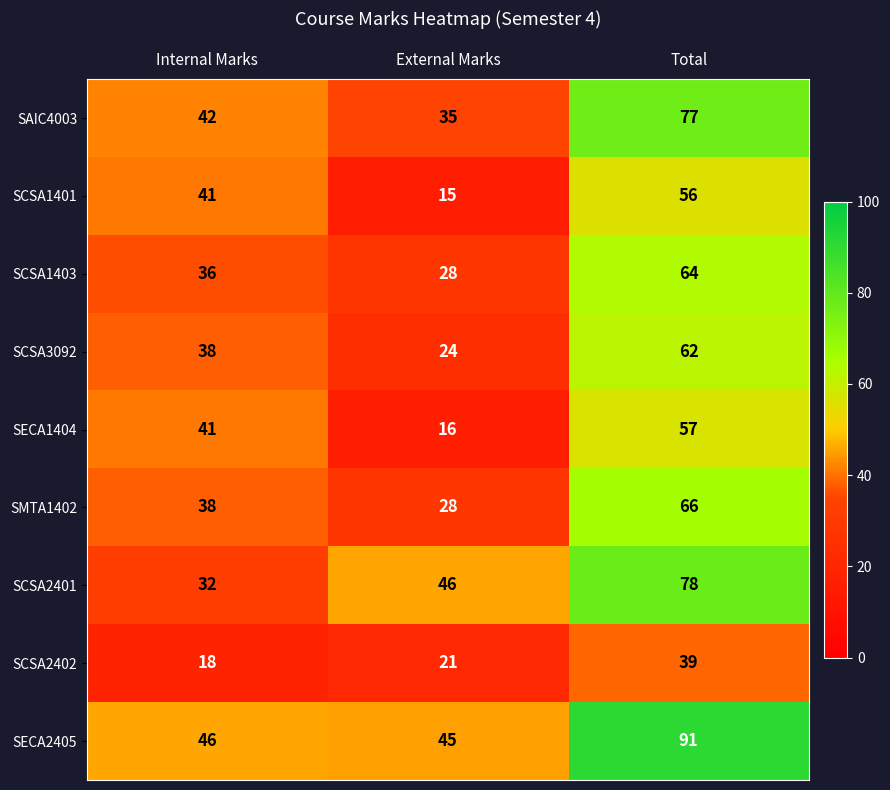

Count the SCSA2402 values in the range 18 to 39.

3